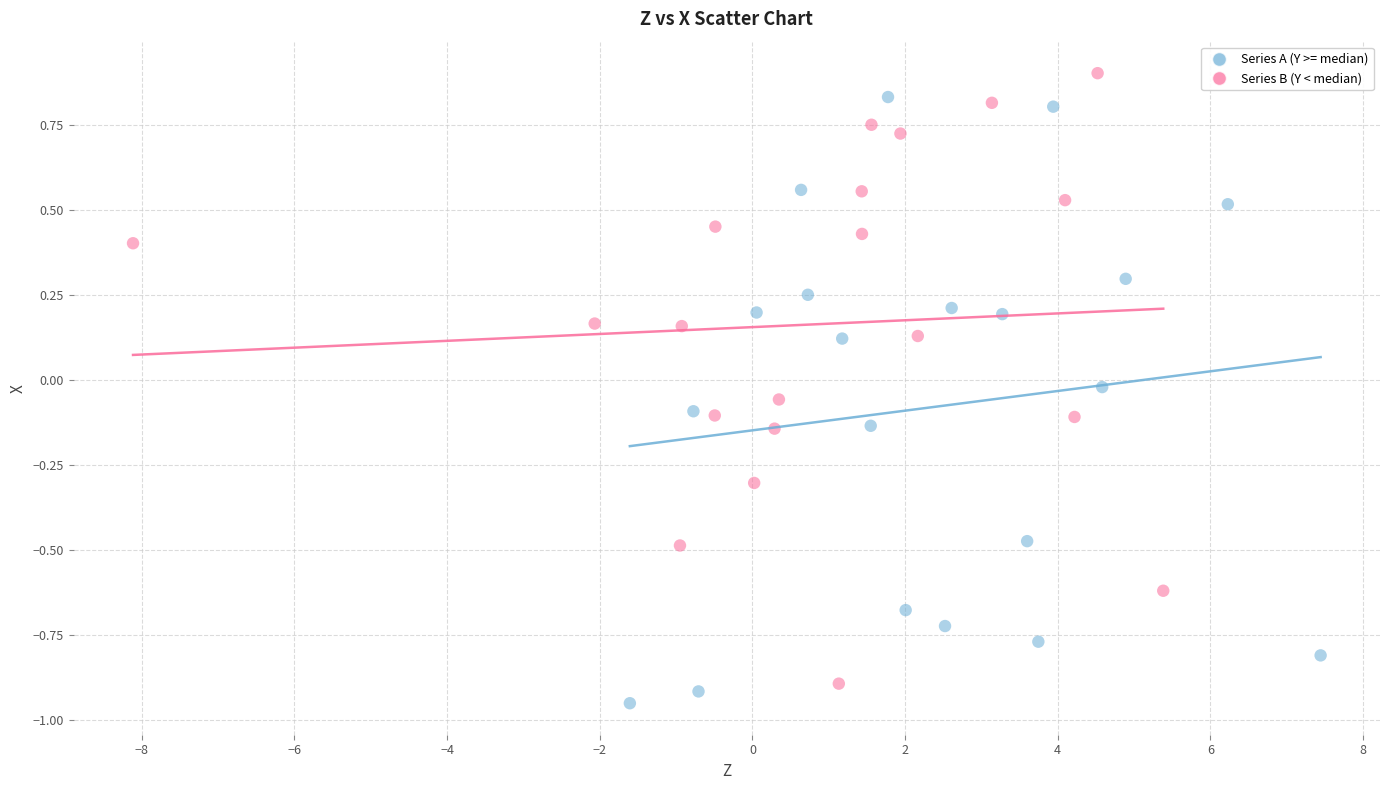

What are all the series names shown in the legend?

Series A (Y >= median), Series B (Y < median)